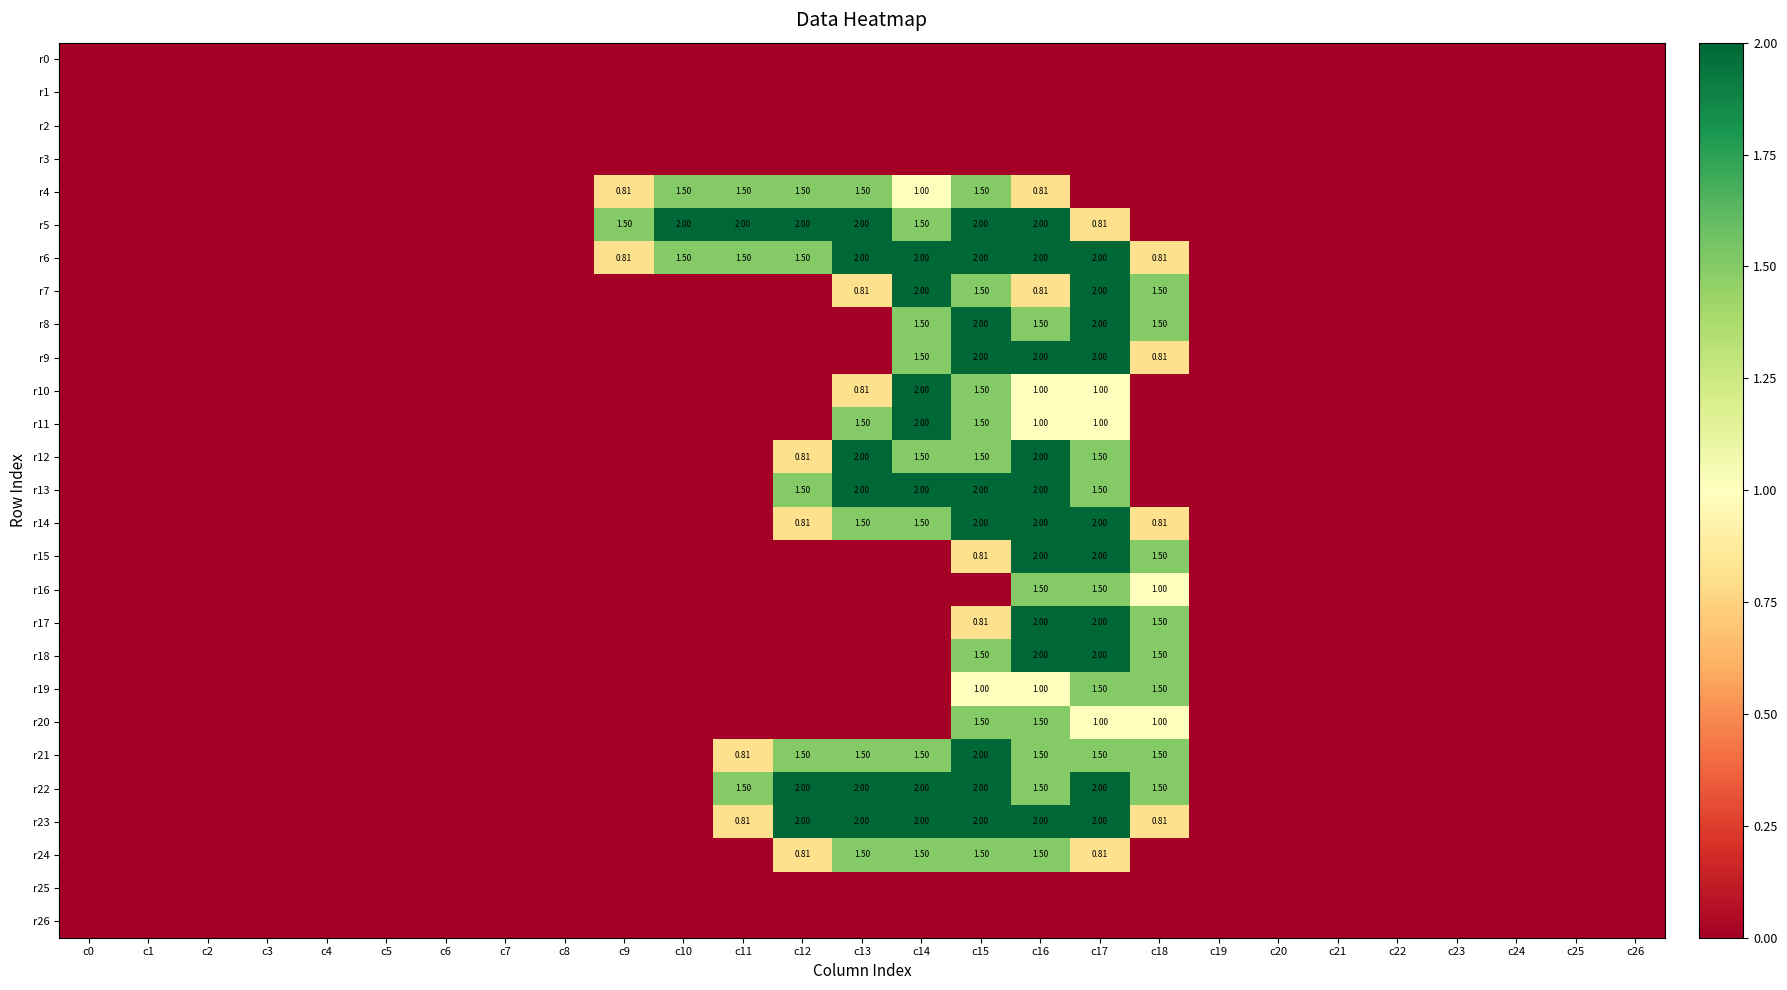

True or false: r9 has a value of 0.0 at c8.

True